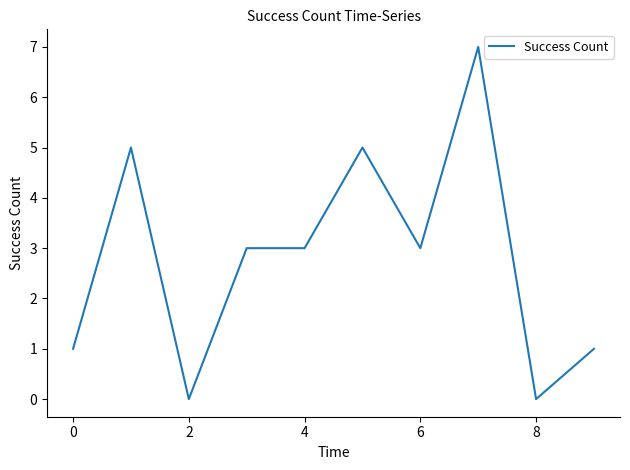

What is the maximum value shown in the chart?

7